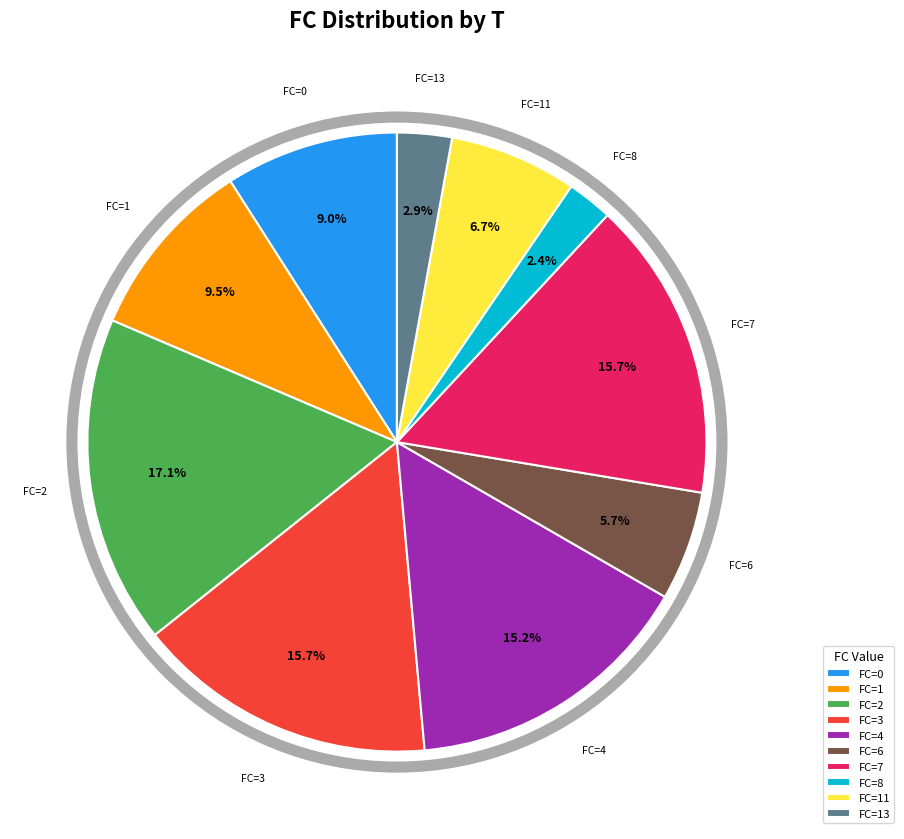

Which has a higher value, FC=0 or FC=2?

FC=2